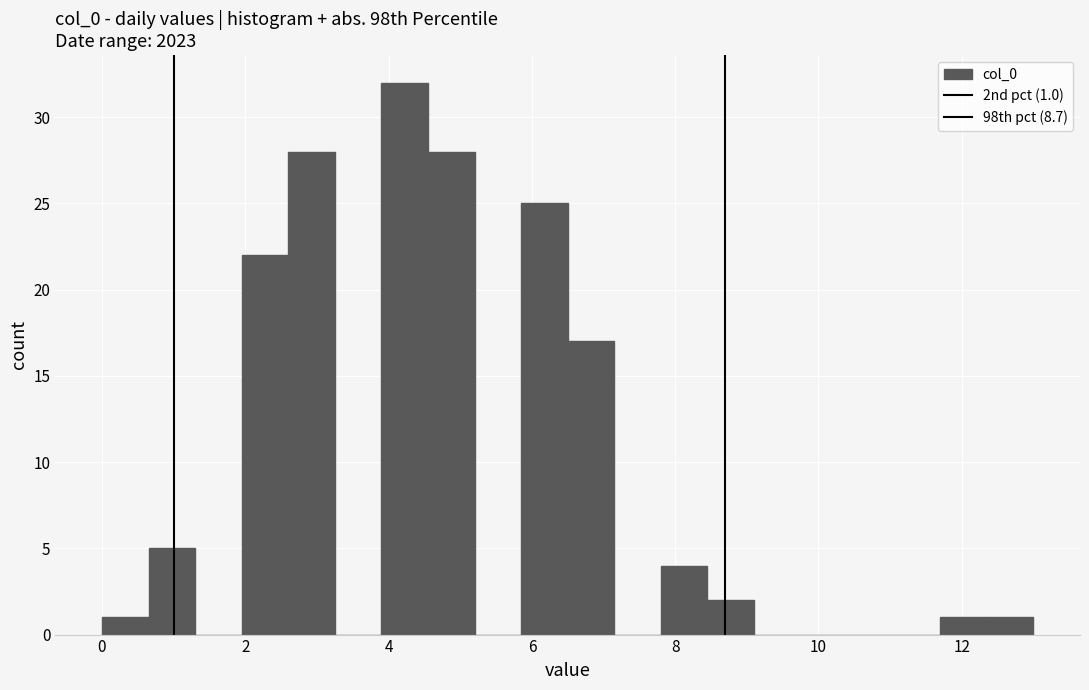

Around what value on the x-axis is the tallest bar? Give the approximate position of its centre, as read against the axis.

4.2